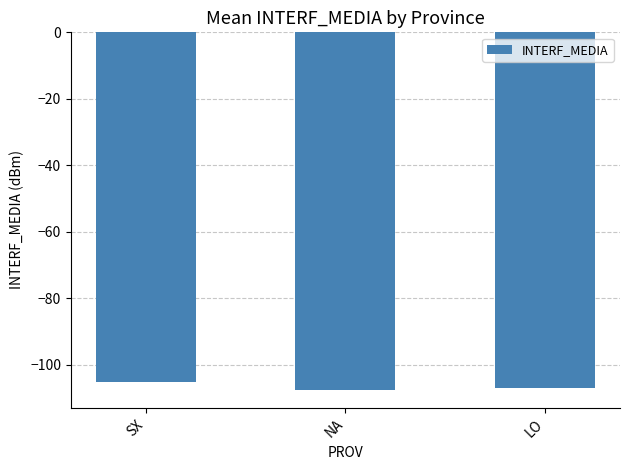

The value at LO is -39.5. True or false?

False